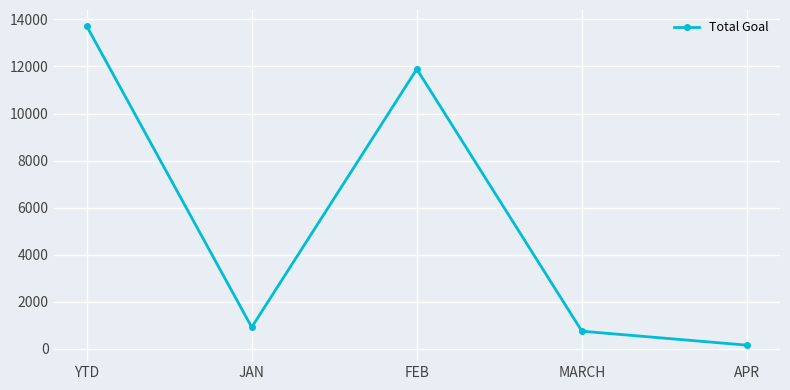

Where does the data first go above 921?

YTD